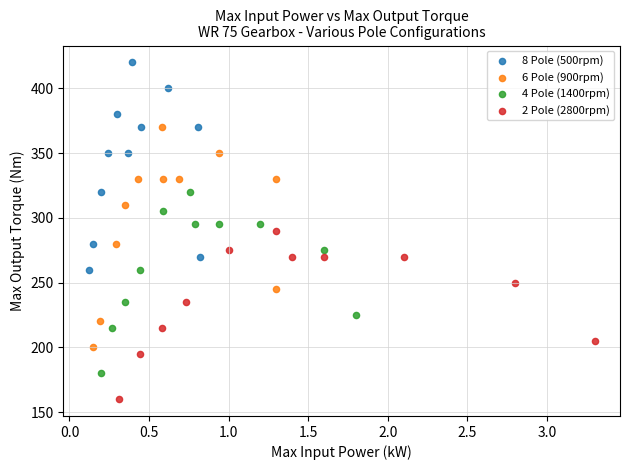

Which series contains the lowest Y value?

2 Pole (2800rpm)